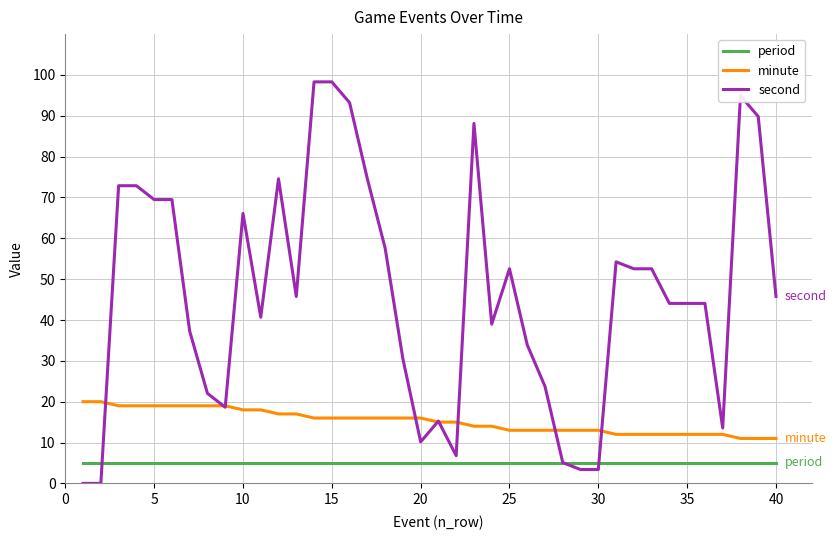

Is this an area chart (filled region under the line)?

No